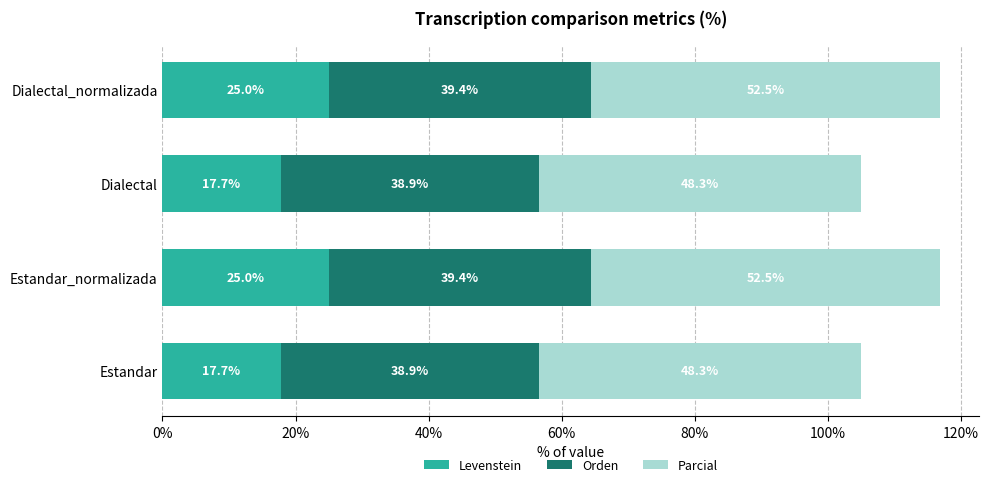

What is the sum of the Levenstein values at Dialectal and Estandar_normalizada?

42.7